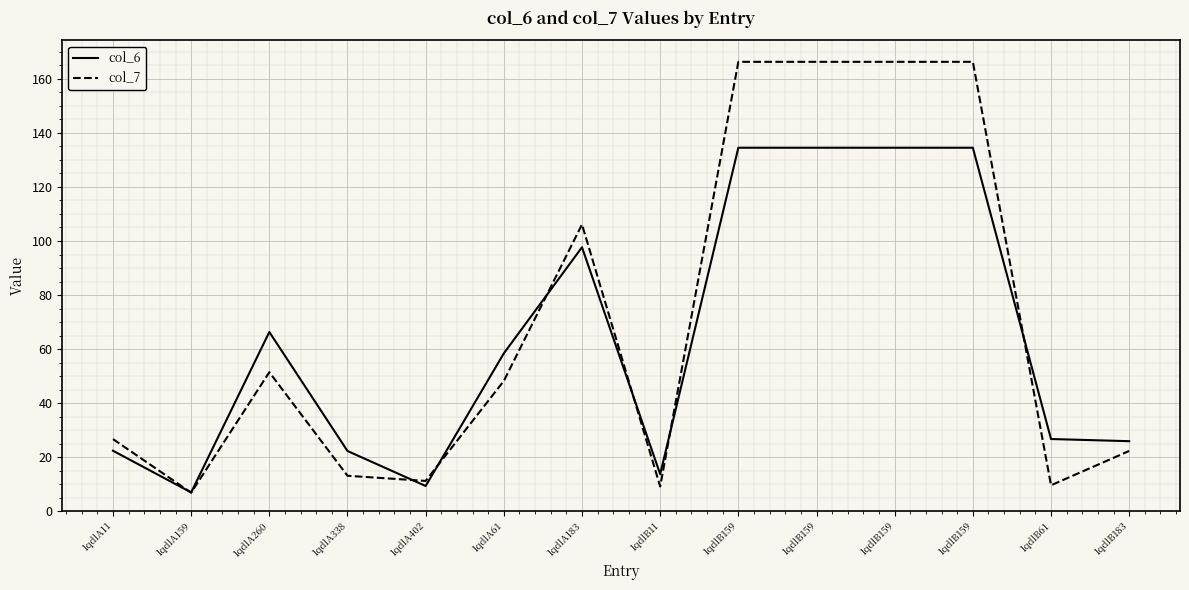

What are all the series names shown in the legend?

col_6, col_7